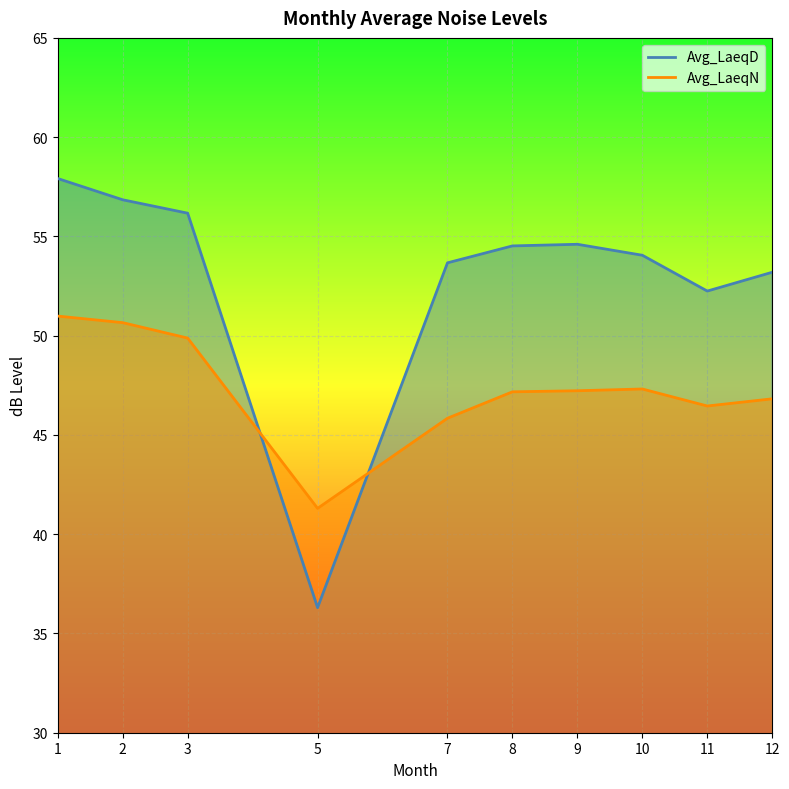

What are all the series names shown in the legend?

Avg_LaeqD, Avg_LaeqN